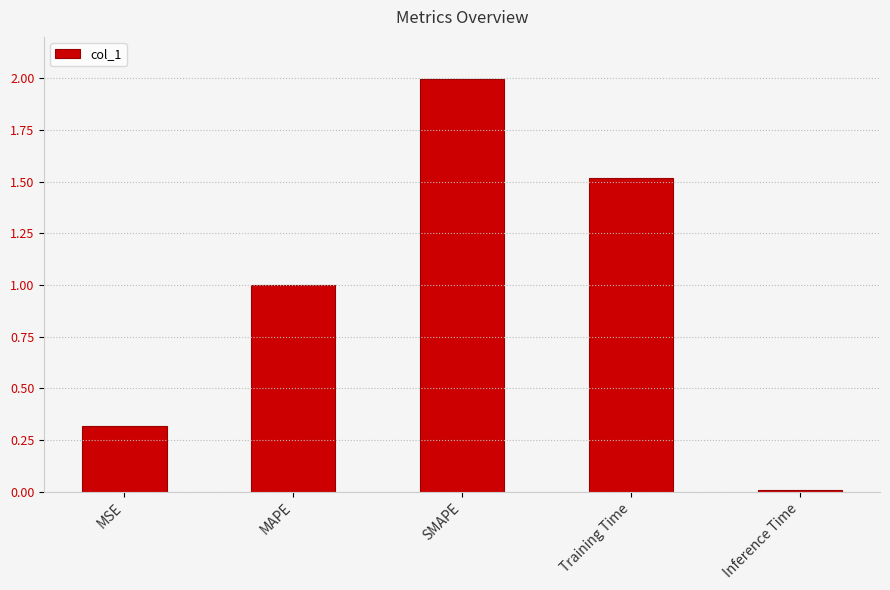

Does the chart contain stacked bars?

No